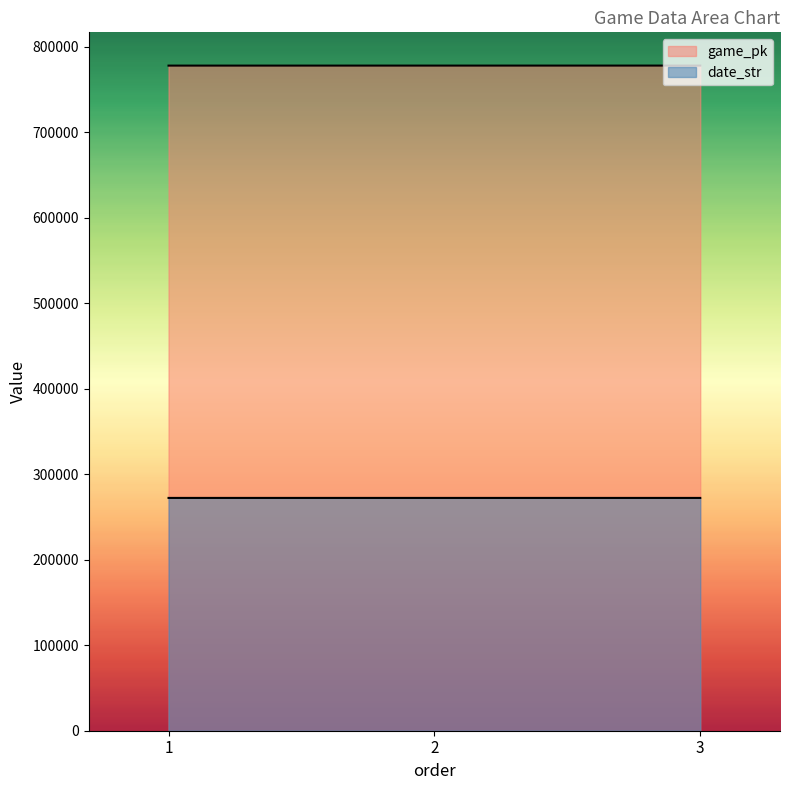

List the series in order of their peak value, lowest first.

date_str, game_pk